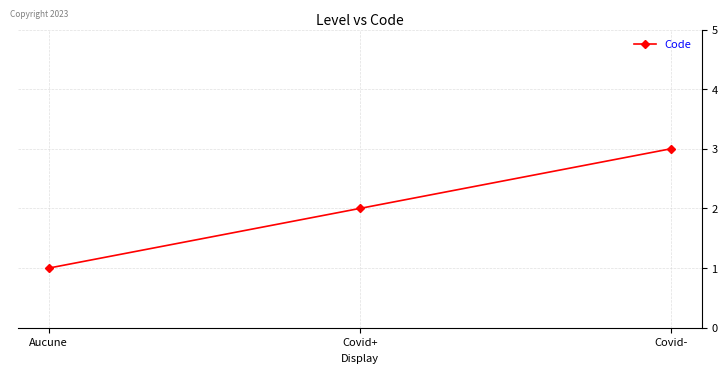

At which category does the chart reach its minimum across all series?

Aucune